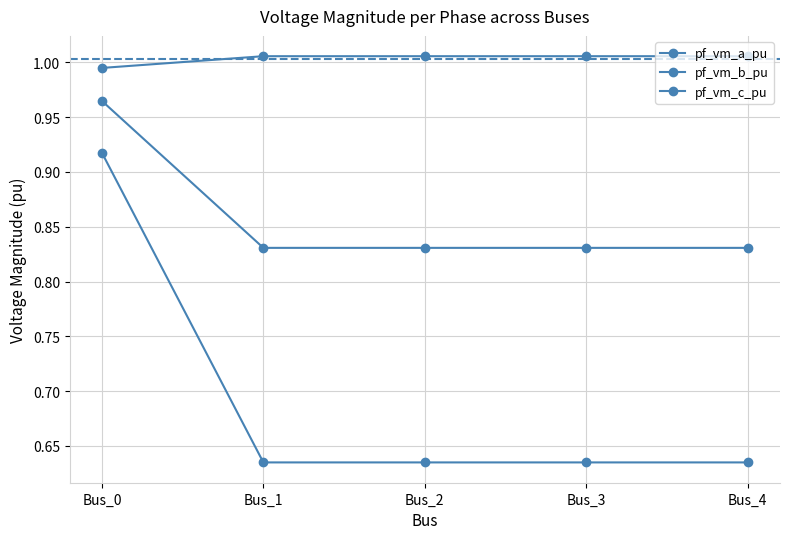

How many lines are shown in the chart?

3